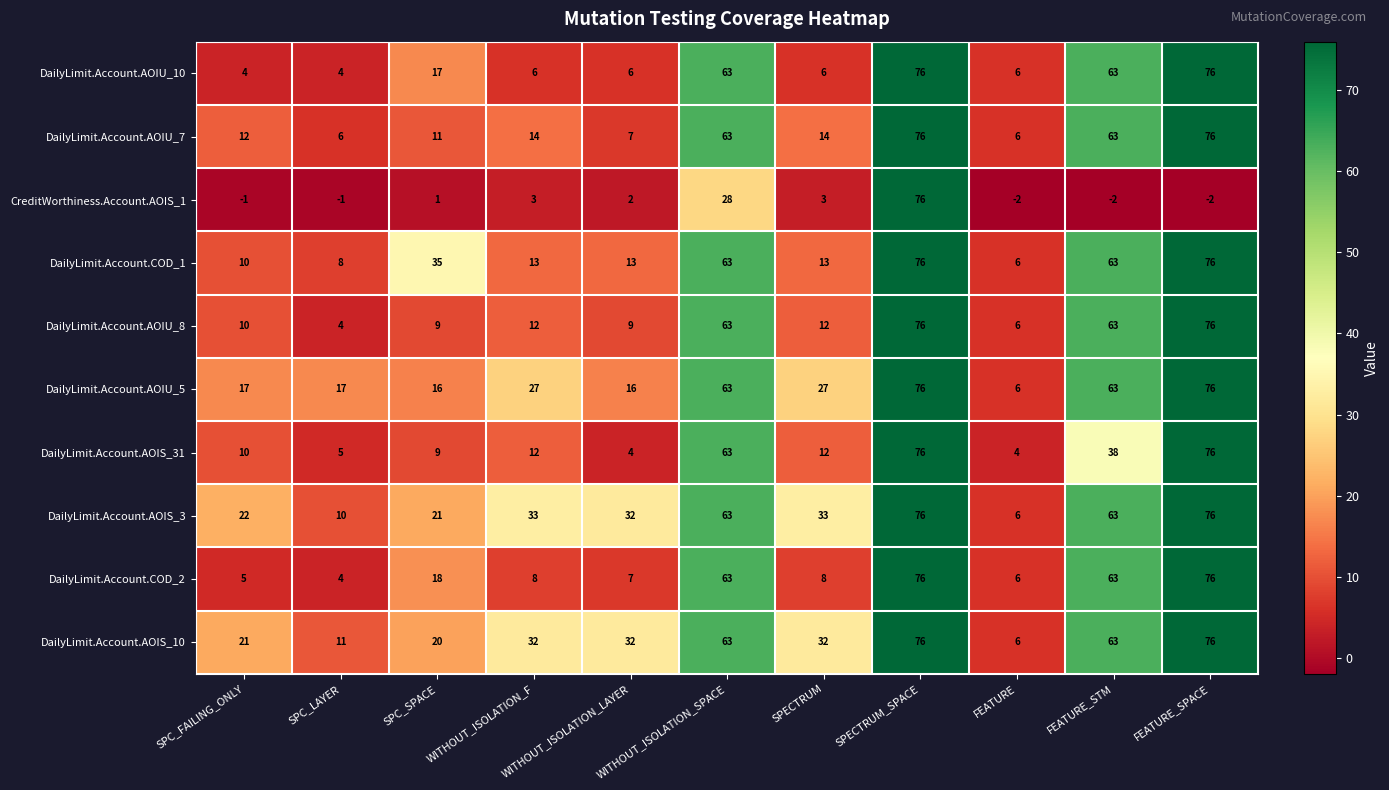

What is the maximum value shown in the chart?

76